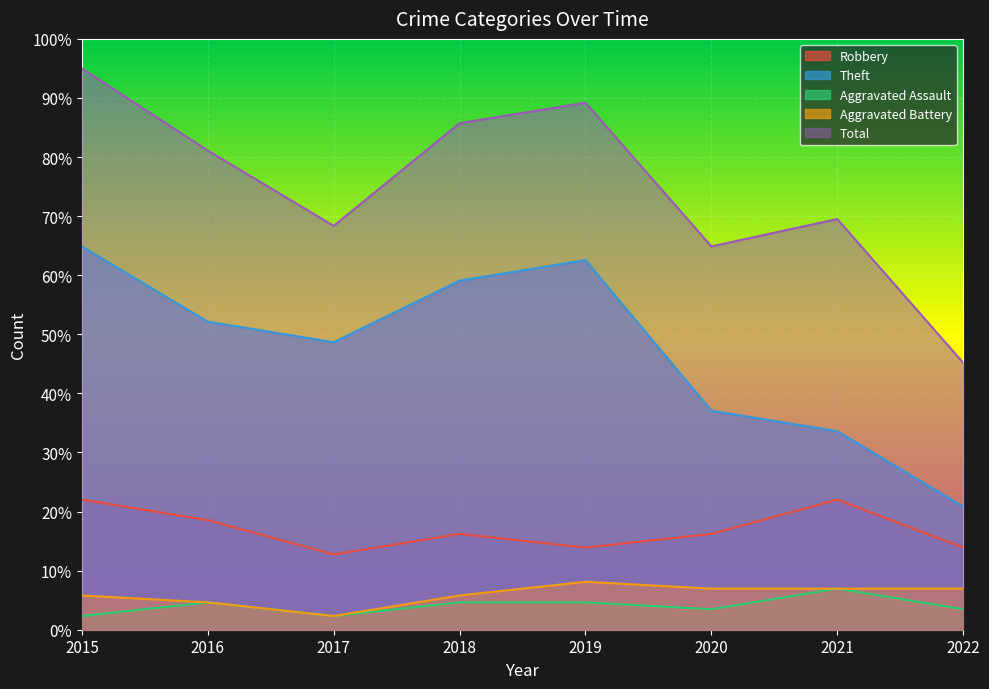

True or false: Robbery has more than 0 points higher than both neighbors.

True